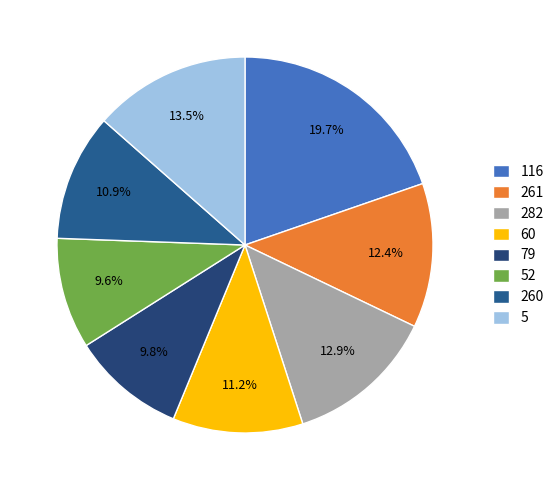

To the nearest percent, what percentage of the pie is 5?

14%